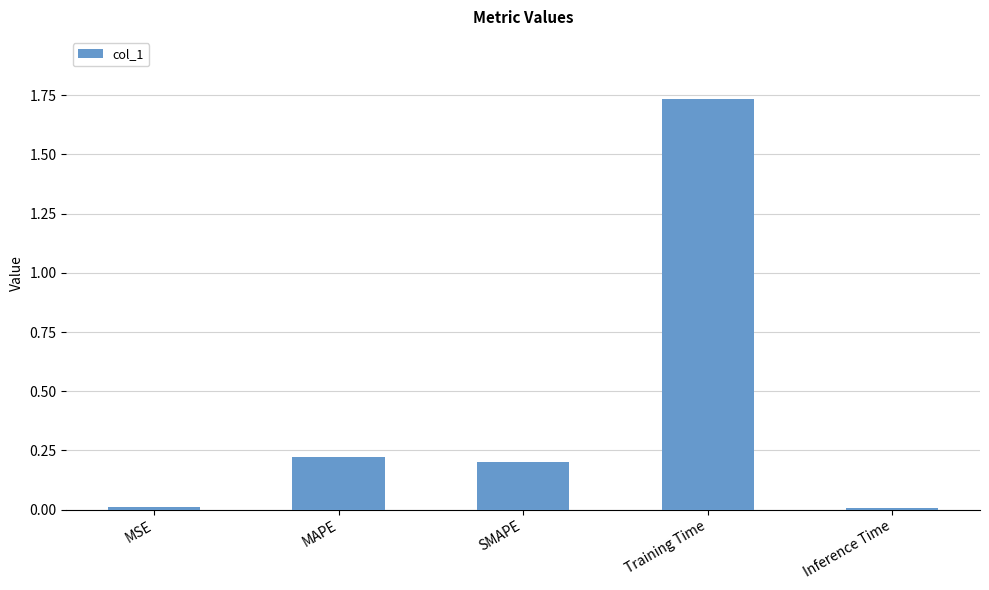

Which category has the highest value across all series?

Training Time